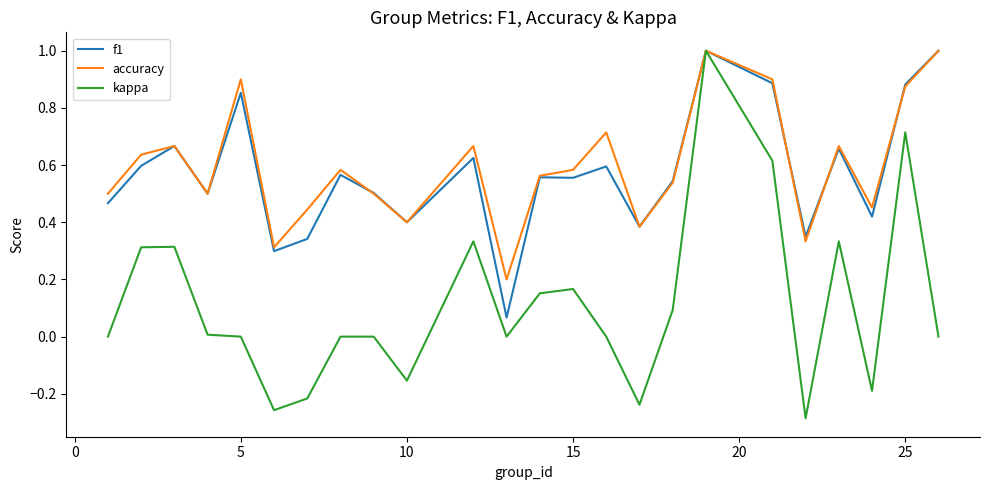

What is the highest value of the accuracy series?

1.0